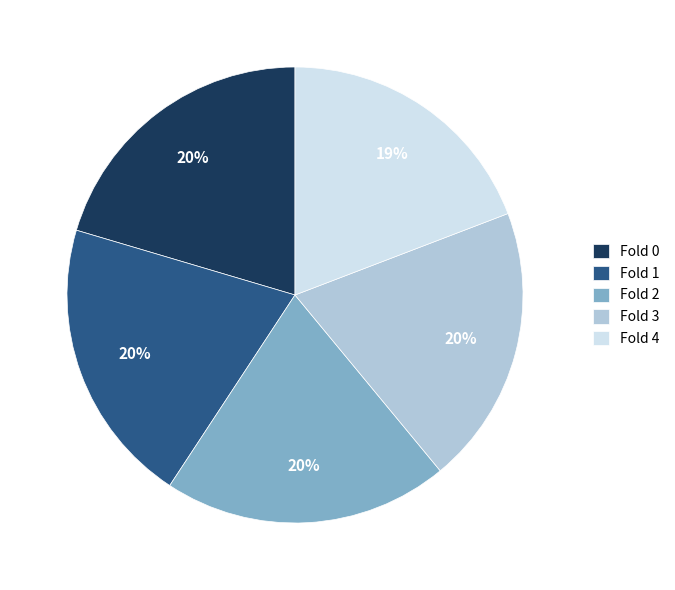

To the nearest percent, what portion does Fold 4 represent?

19%